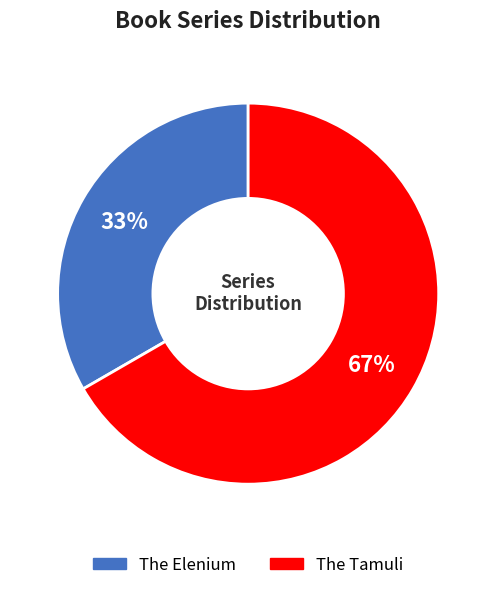

Which category has the biggest portion of the pie?

The Tamuli